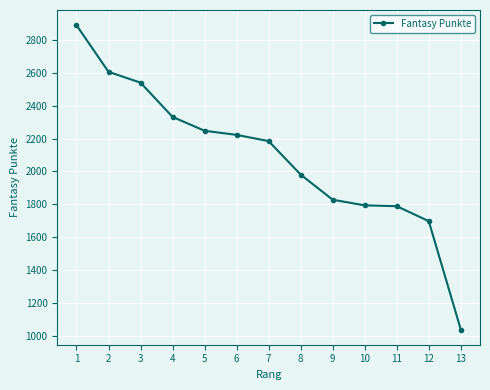

What is the minimum value shown in the chart?

1040